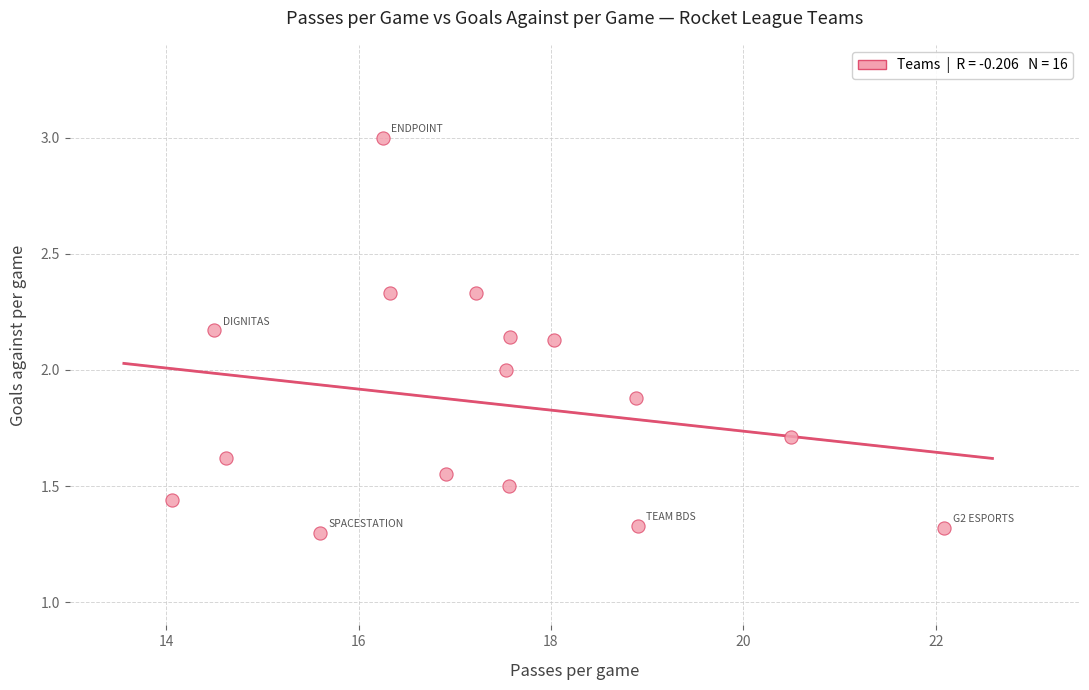

What is the range of Y values (max minus min)?

1.7